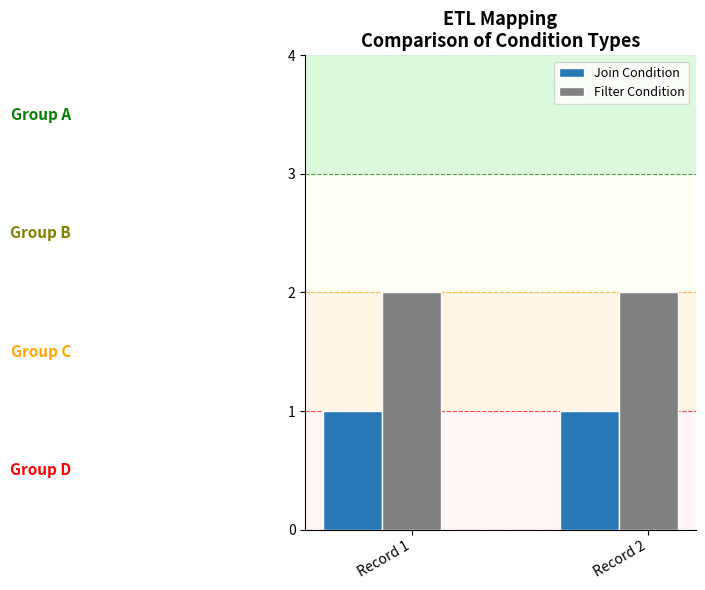

At Record 1, list the series in order from largest to smallest.

Filter Condition, Join Condition